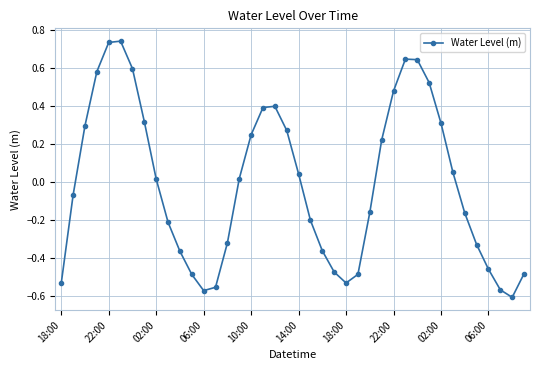

True or false: there are more than 0 points higher than both neighbors.

True